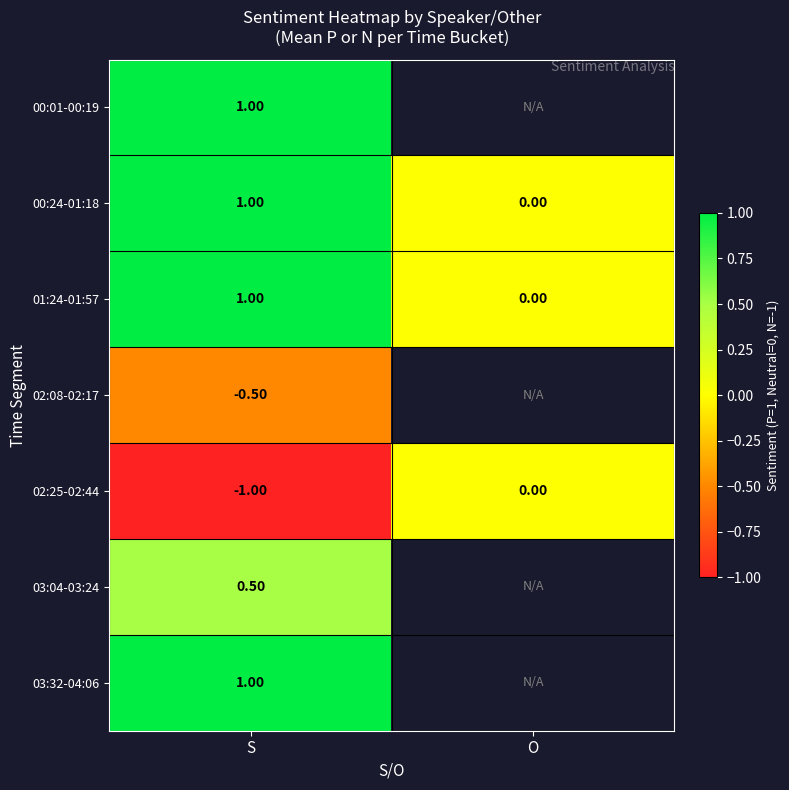

Which label corresponds to the smallest value in the chart?

S